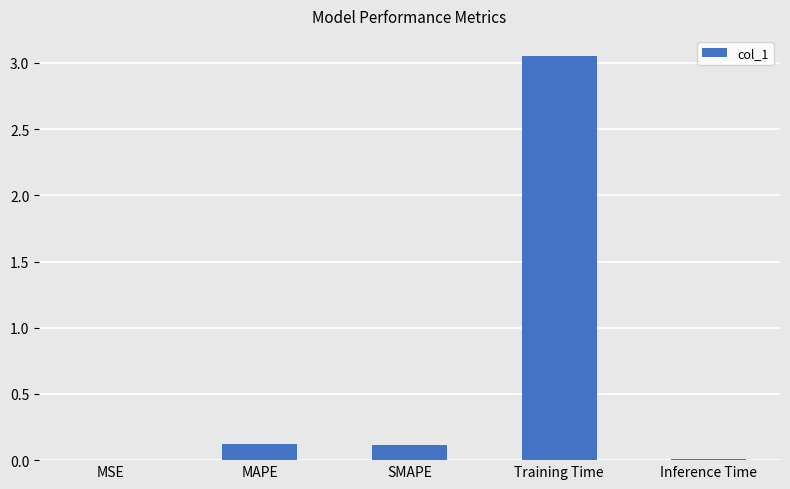

What is the sum of all values?

3.3